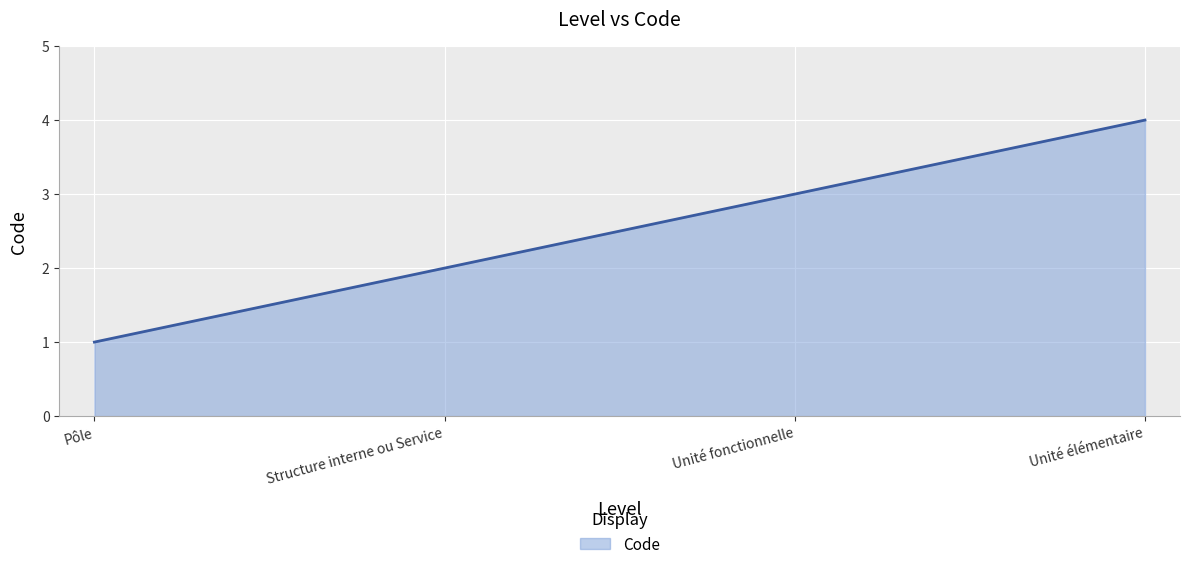

Reading right to left, transcribe all the data shown in this chart.

Unité élémentaire=4	Unité fonctionnelle=3	Structure interne ou Service=2	Pôle=1